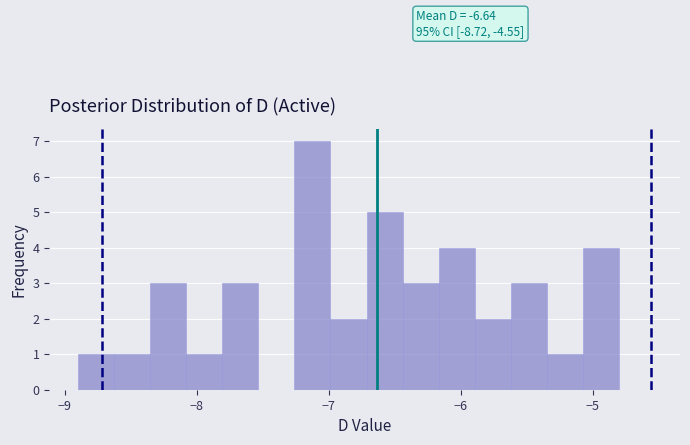

Read against the x-axis, roughly where is the centre of the tallest bar?

-7.1